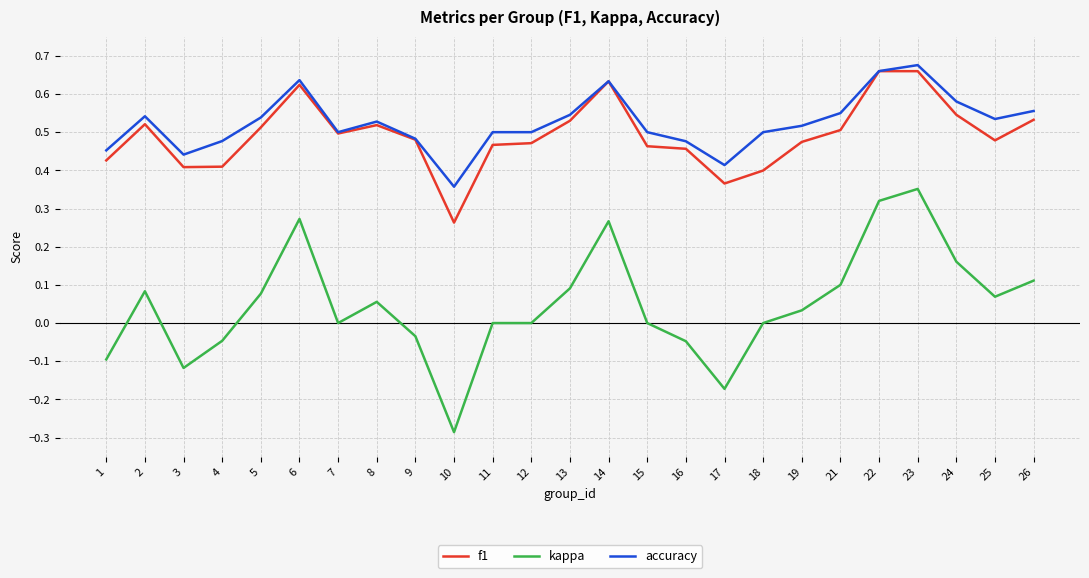

Which category has the lowest value across all series?

10